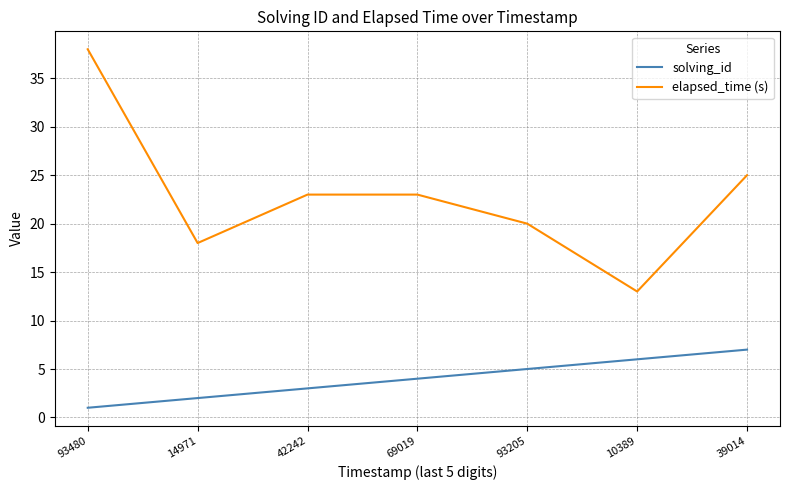

Is the value of elapsed_time (s) at 69019 greater than the value of solving_id at 93205?

Yes